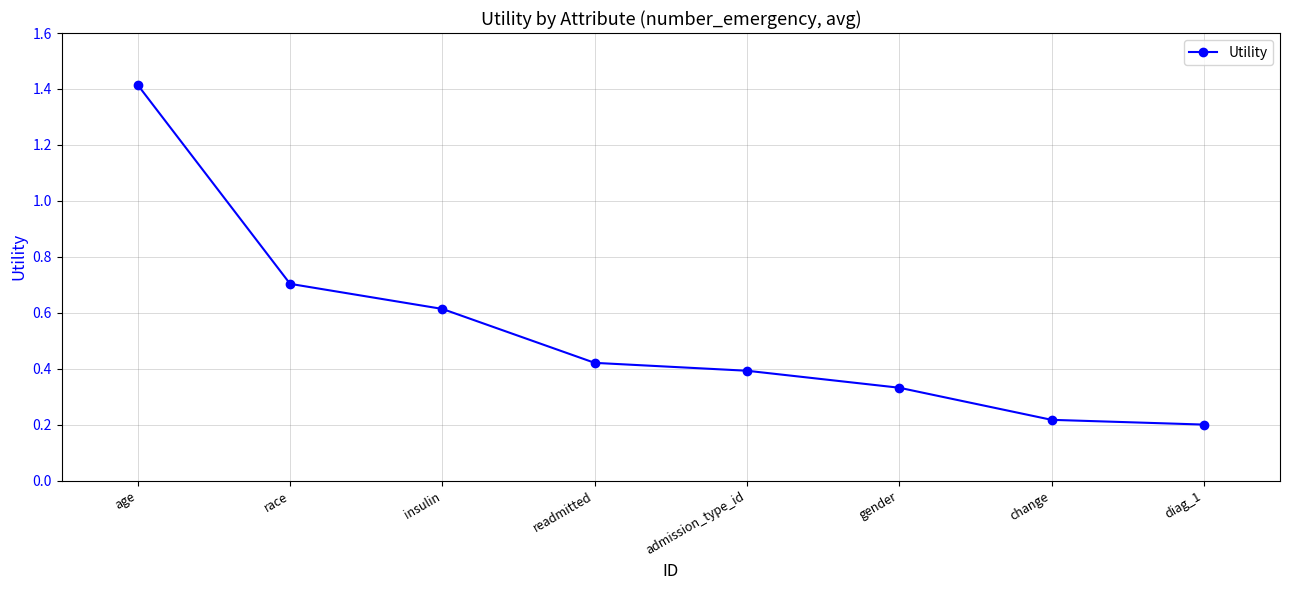

Count the values in the range 0 to 1.

7